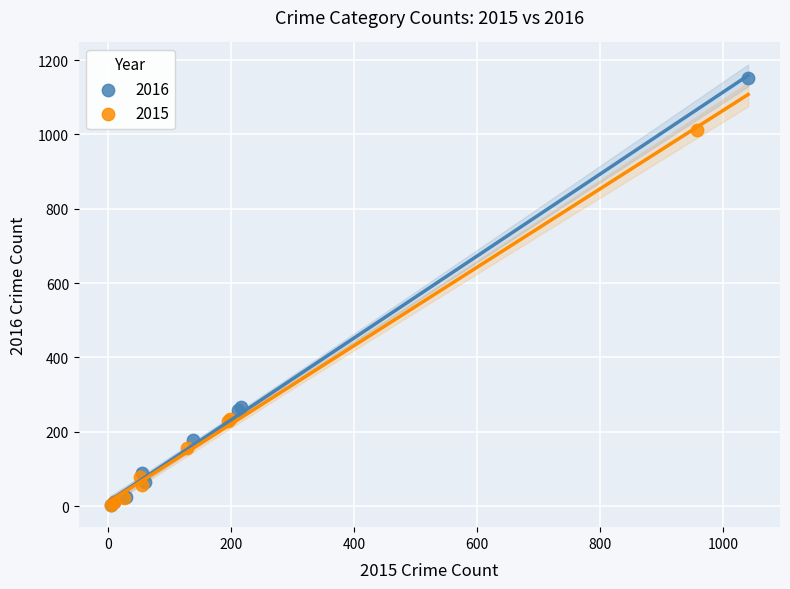

Which series has the largest Y range (max minus min)?

2016